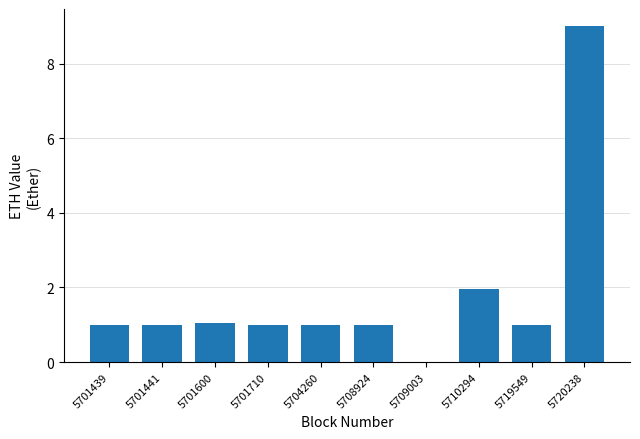

What is the greatest value displayed?

9.0